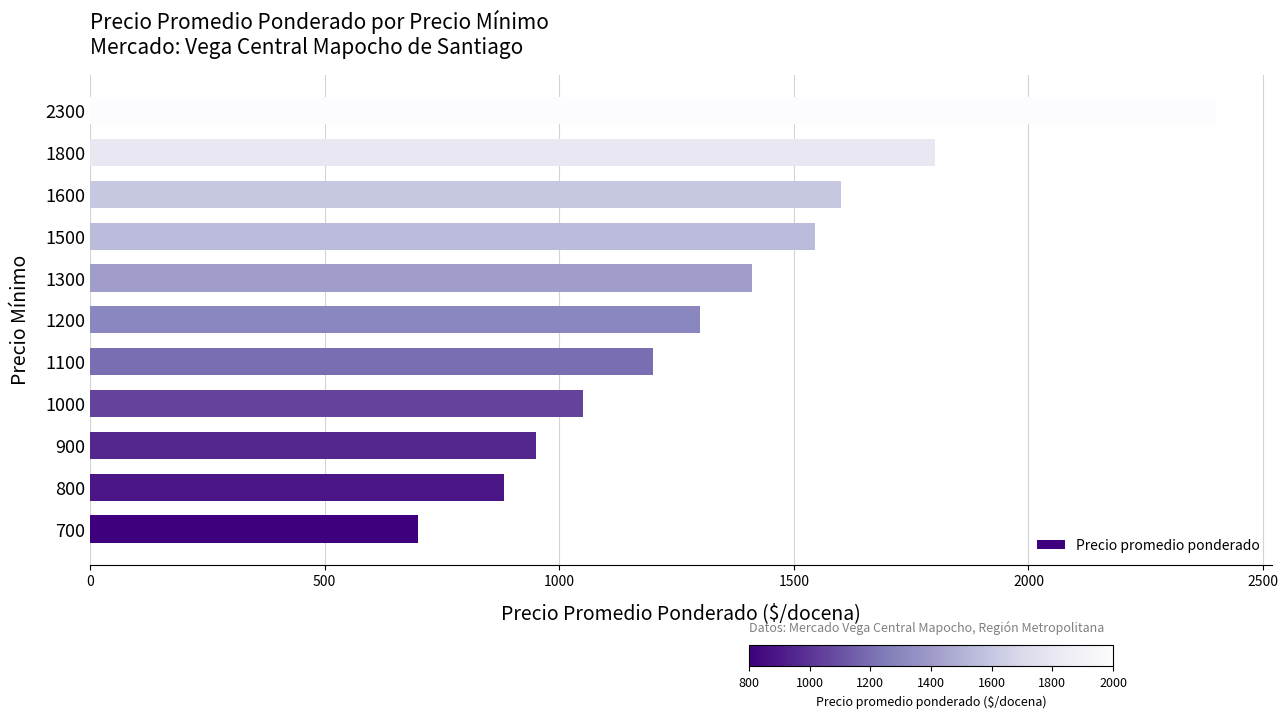

What is the difference between the values at 1800 and 1300?

388.5